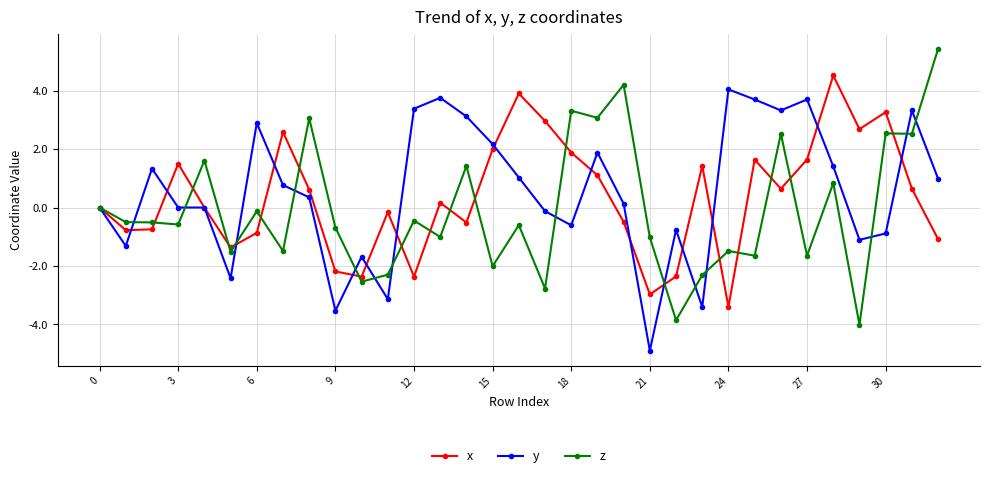

What is the value of the y point at the 3rd from the left?

1.3